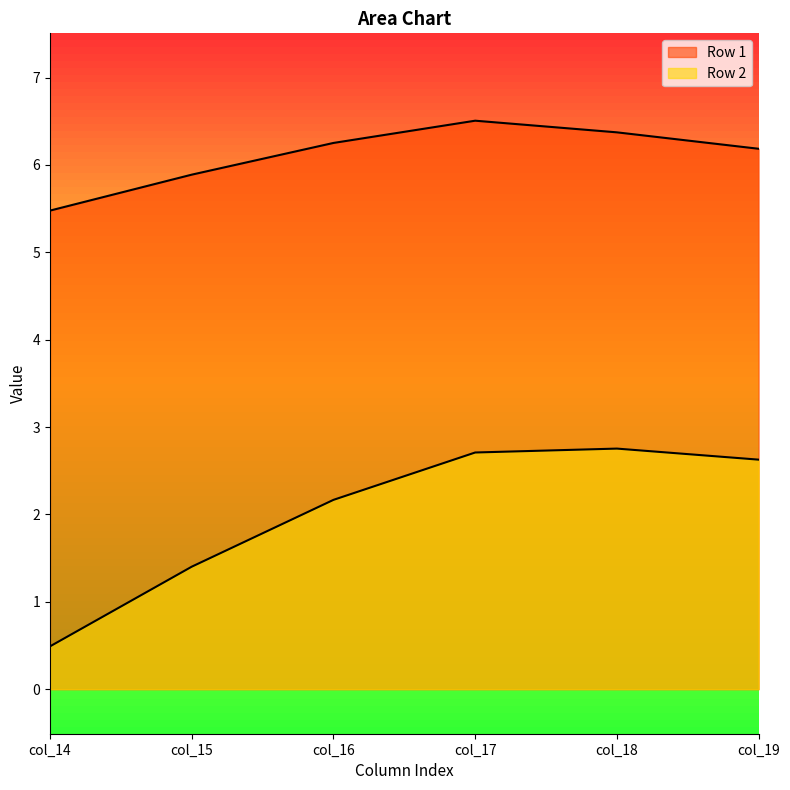

The value of Row 2 at col_15 is 1.4. True or false?

True